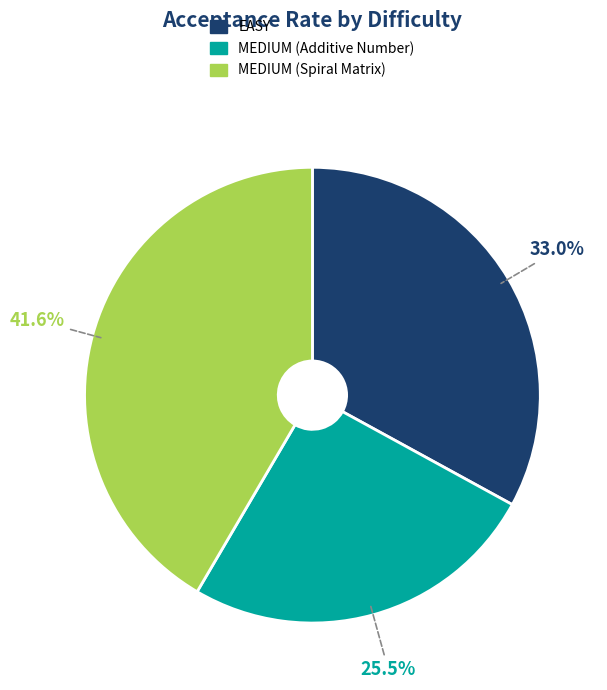

To the nearest percent, what is the difference between the MEDIUM (Spiral Matrix) and EASY slice percentages?

9%